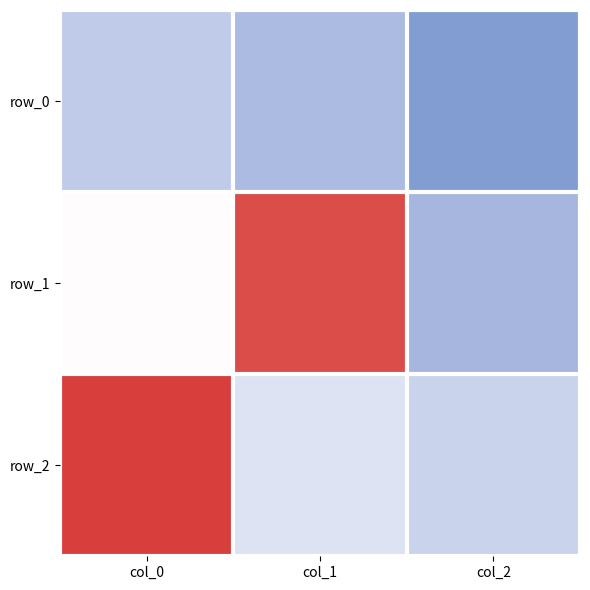

The value of row_0 at col_1 is -0.8. True or false?

False